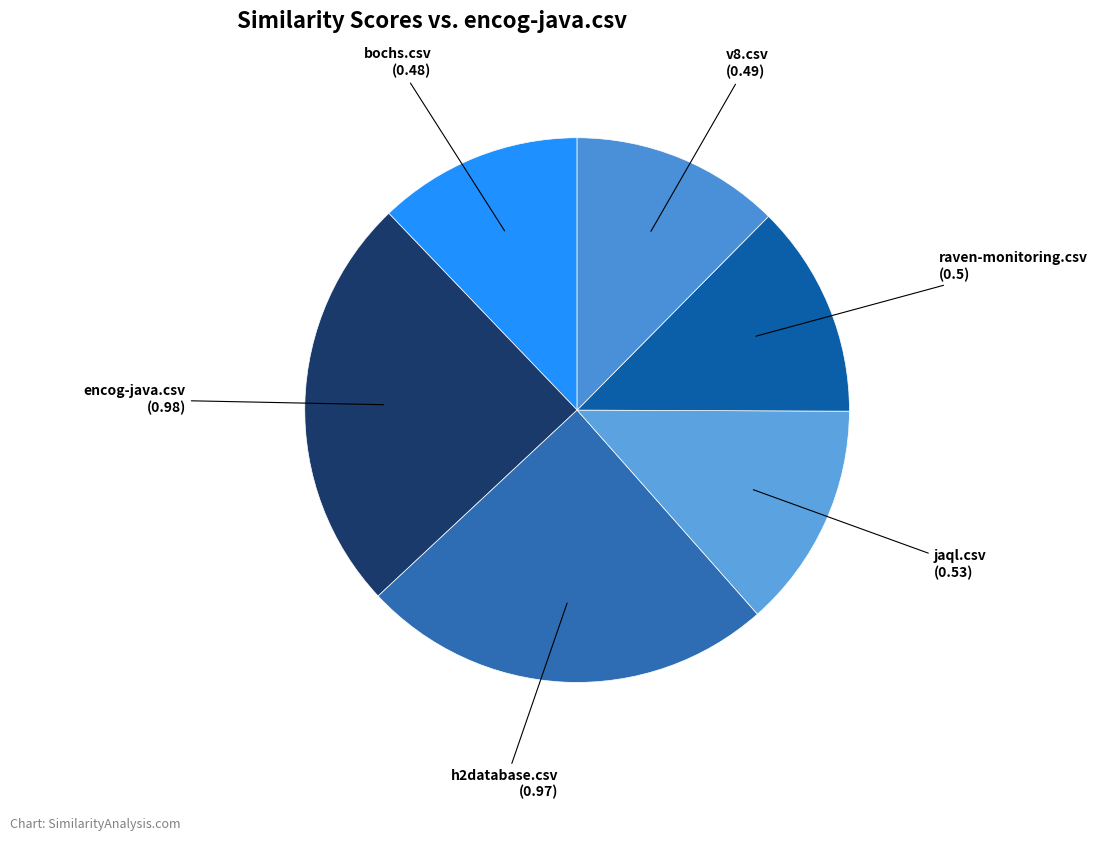

How many segments does this pie chart have?

6